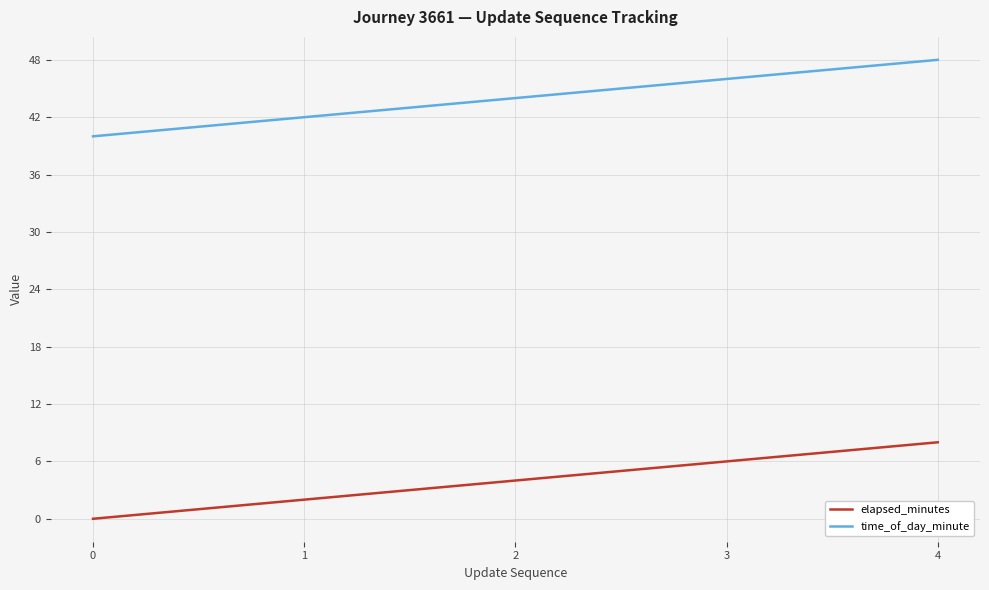

What is the difference between the maximum and minimum values in the elapsed_minutes series?

8